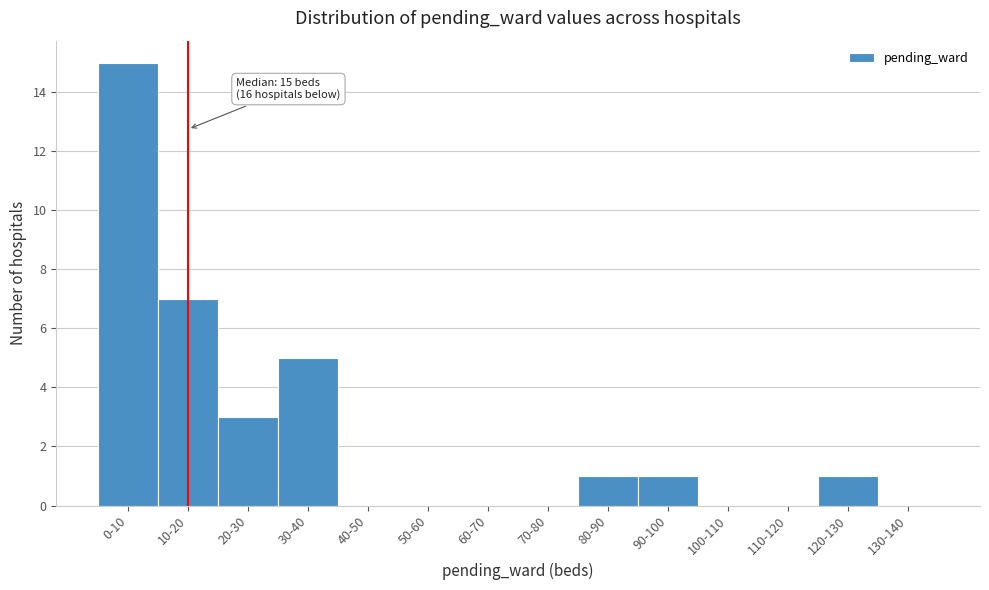

Reading right to left, what are all the values shown in this chart?

130-140=0	120-130=1	110-120=0	100-110=0	90-100=1	80-90=1	70-80=0	60-70=0	50-60=0	40-50=0	30-40=5	20-30=3	10-20=7	0-10=15